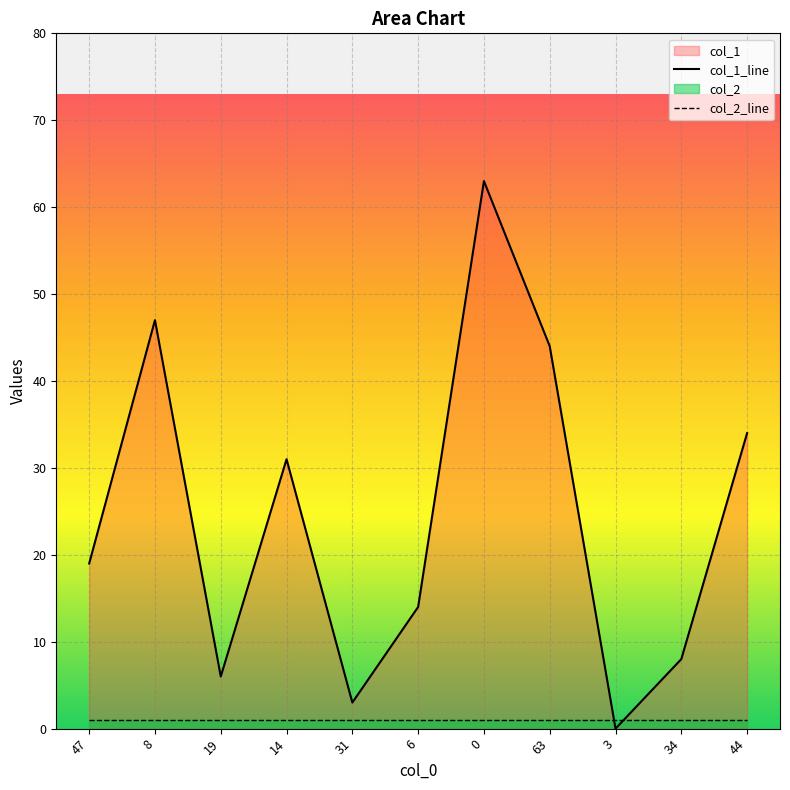

Where does the data first go above 19?

8